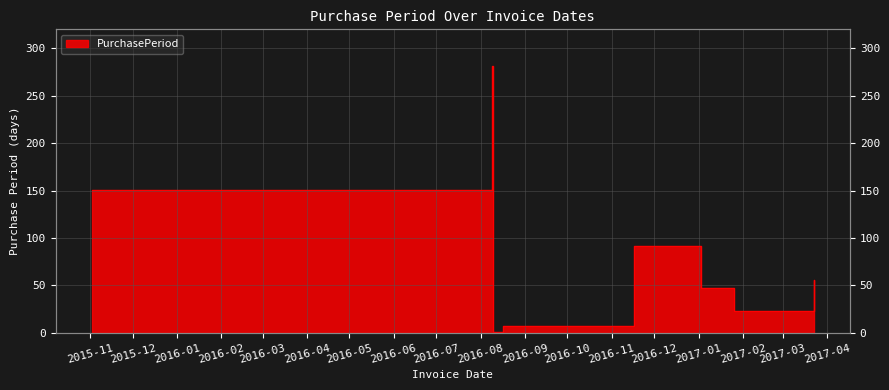

What is the value of the 3rd point from the left?

1